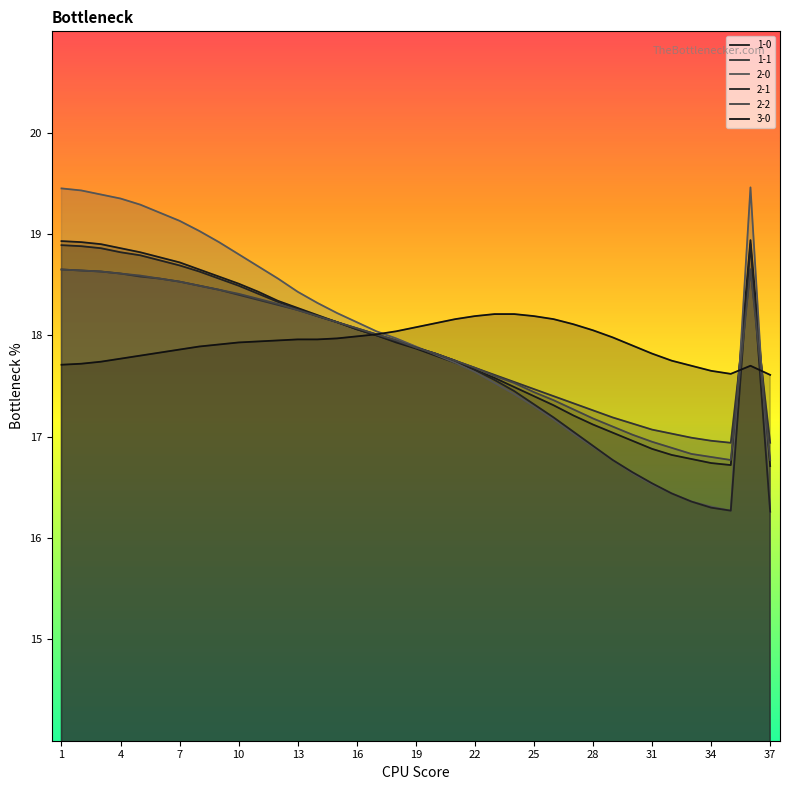

Reading left to right, list all the values displayed in this chart.

1-0: 18.9	18.9	18.9	18.9	18.8	18.8	18.7	18.6	18.6	18.5	18.4	18.3	18.3	18.2	18.1	18.1	18.0	17.9	17.9	17.8	17.7	17.7	17.6	17.5	17.4	17.3	17.2	17.1	17.0	17.0	16.9	16.8	16.8	16.7	16.7	18.9	16.7
1-1: 18.6	18.6	18.6	18.6	18.6	18.6	18.5	18.5	18.4	18.4	18.4	18.3	18.2	18.2	18.1	18.1	18.0	17.9	17.9	17.8	17.8	17.7	17.6	17.5	17.5	17.4	17.3	17.3	17.2	17.1	17.1	17.0	17.0	17.0	16.9	18.6	16.9
2-0: 19.4	19.4	19.4	19.4	19.3	19.2	19.1	19.0	18.9	18.8	18.7	18.6	18.4	18.3	18.2	18.1	18.0	18.0	17.9	17.8	17.7	17.6	17.5	17.4	17.3	17.2	17.0	16.9	16.8	16.6	16.5	16.4	16.4	16.3	16.3	19.5	16.3
2-1: 18.9	18.9	18.9	18.8	18.8	18.7	18.7	18.6	18.6	18.5	18.4	18.3	18.3	18.2	18.1	18.1	18.0	17.9	17.9	17.8	17.8	17.7	17.6	17.4	17.3	17.2	17.1	16.9	16.8	16.6	16.5	16.4	16.4	16.3	16.3	18.9	16.3
2-2: 18.6	18.6	18.6	18.6	18.6	18.6	18.5	18.5	18.4	18.4	18.4	18.3	18.2	18.2	18.1	18.1	18.0	17.9	17.9	17.8	17.8	17.7	17.6	17.5	17.4	17.4	17.3	17.2	17.1	17.0	16.9	16.9	16.8	16.8	16.8	18.6	16.8
3-0: 17.7	17.7	17.7	17.8	17.8	17.8	17.9	17.9	17.9	17.9	17.9	17.9	18.0	18.0	18.0	18.0	18.0	18.0	18.1	18.1	18.2	18.2	18.2	18.2	18.2	18.2	18.1	18.1	18.0	17.9	17.8	17.8	17.7	17.6	17.6	17.7	17.6